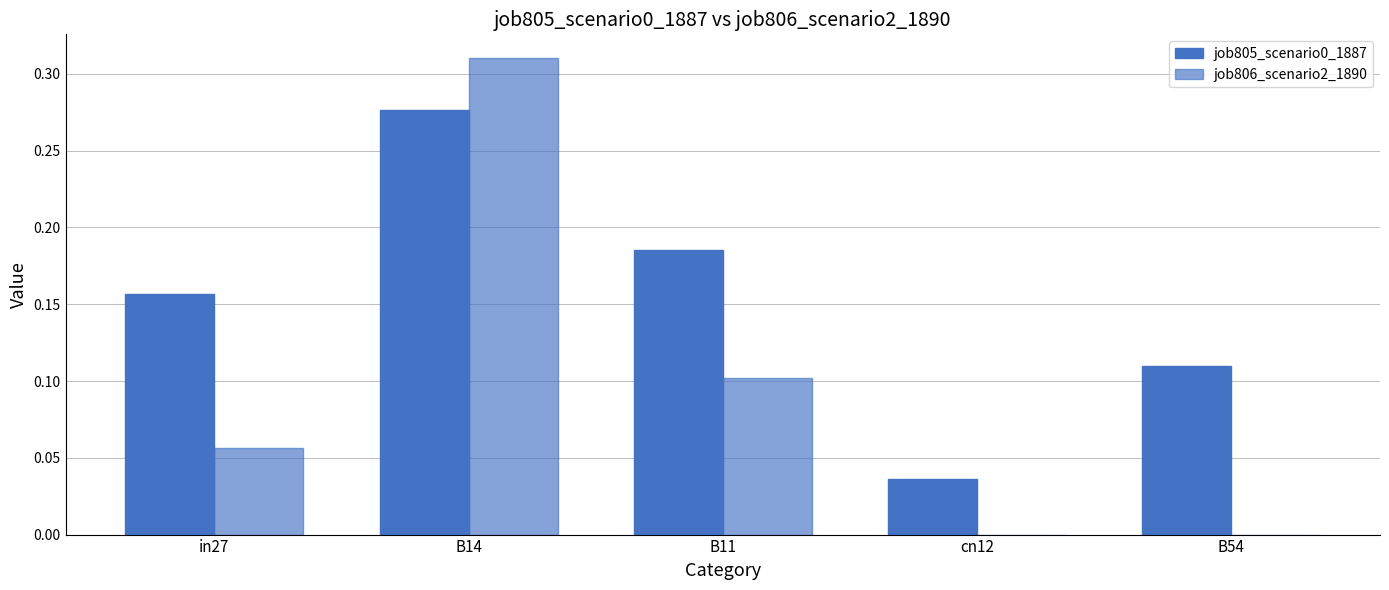

At which category is the sum across all series the highest?

B14